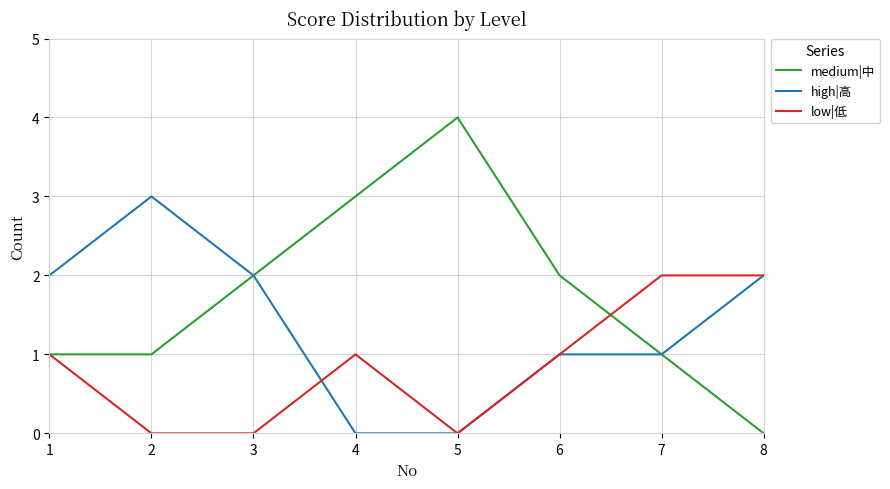

The value of high|高 at 2 is 3. True or false?

True